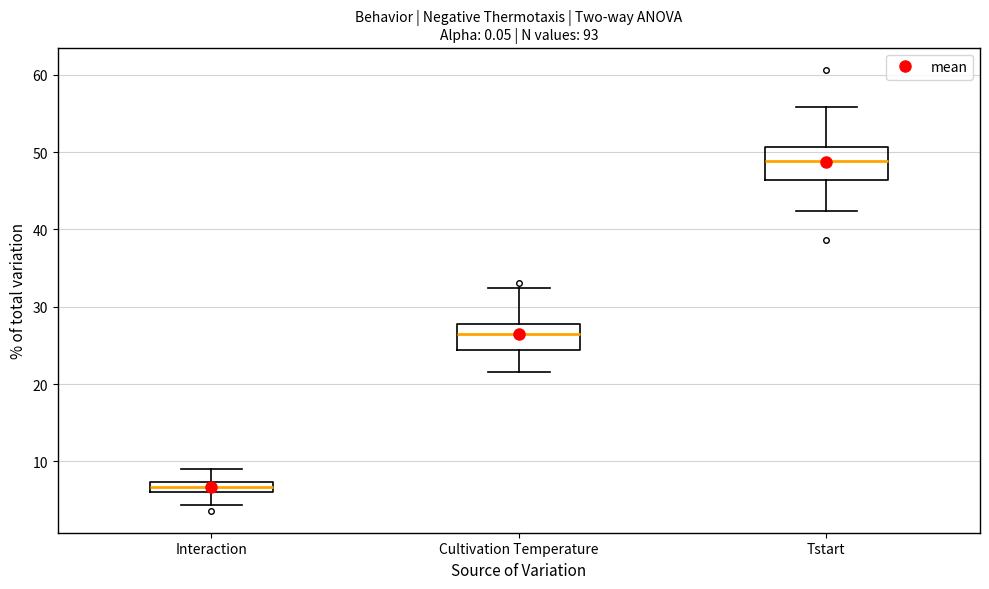

Which box's median line is the highest?

Tstart